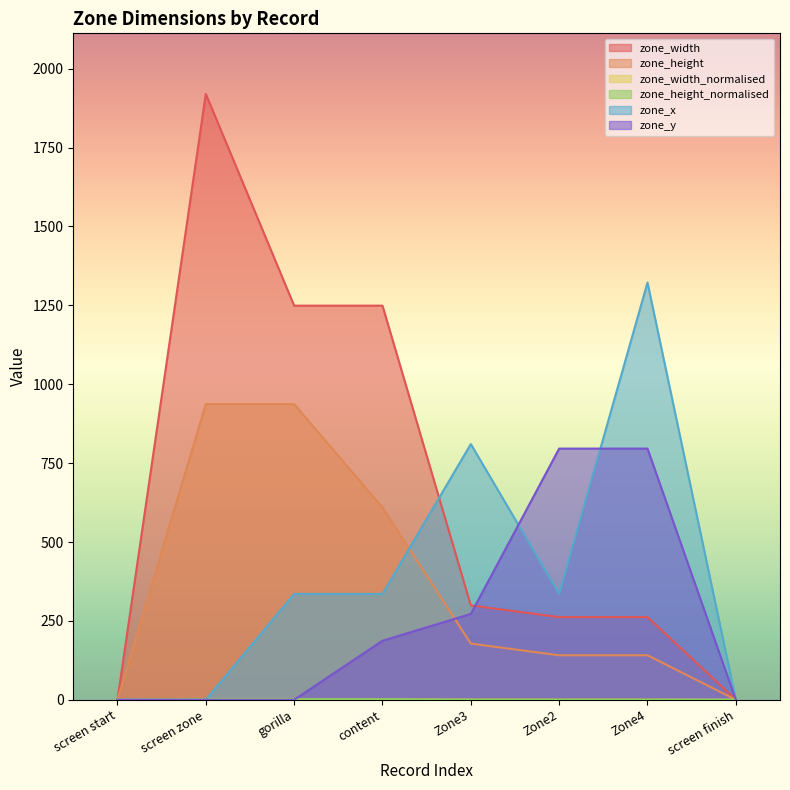

What is the value of the zone_width_normalised point at the 5th from the left?

0.2